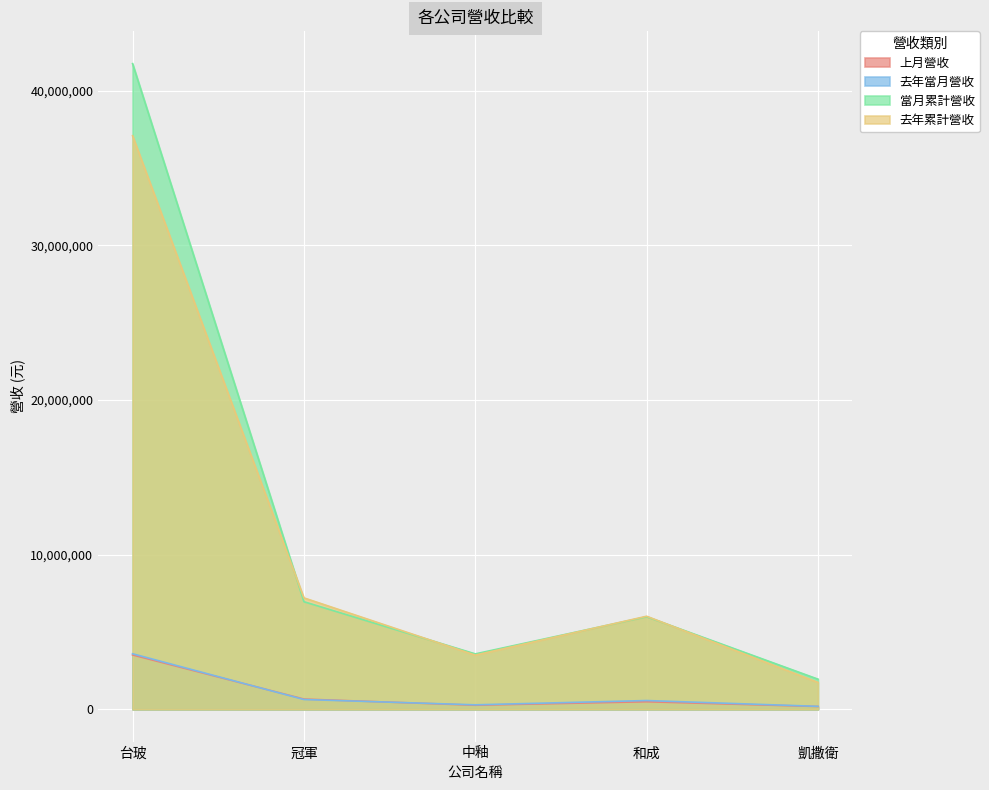

How many series are shown in this chart?

4